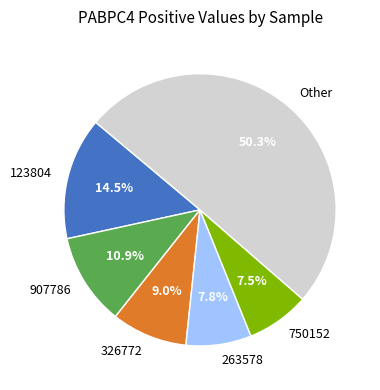

Is it true that 326772 is 1% of the pie?

False